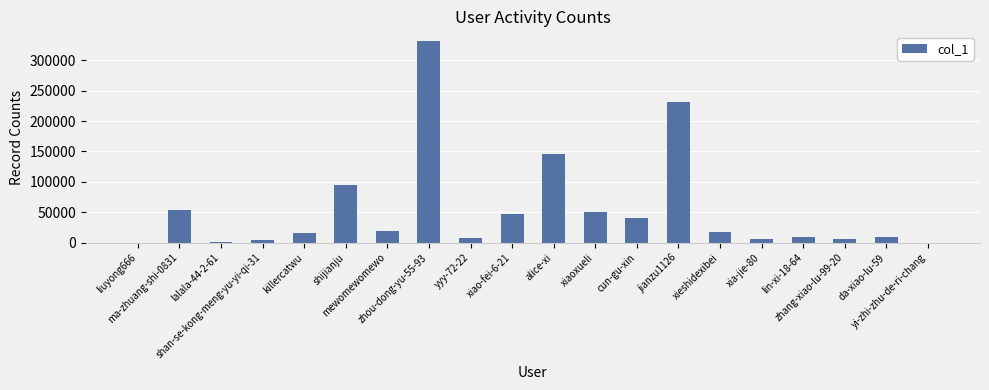

What is the sum of all values?

1091494